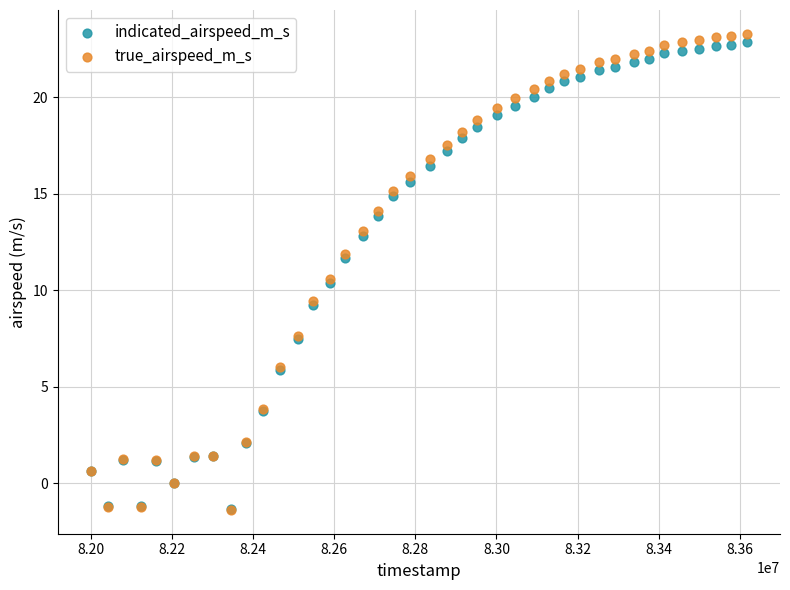

What are all the series names shown in the legend?

indicated_airspeed_m_s, true_airspeed_m_s